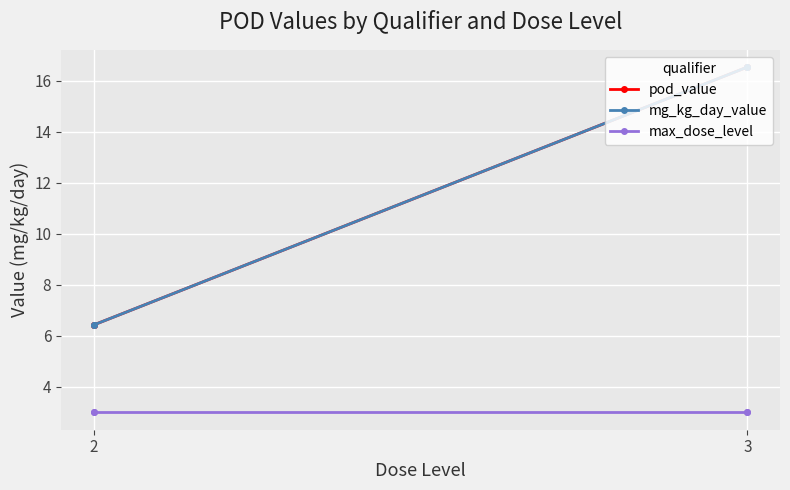

What is the value of the max_dose_level point at the 2nd from the left?

3.0